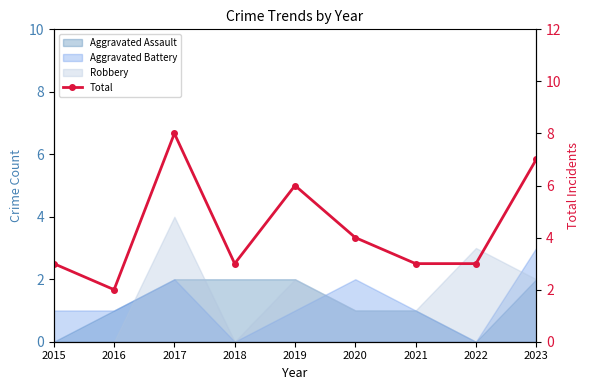

What is the difference between the second highest and second lowest values?

4